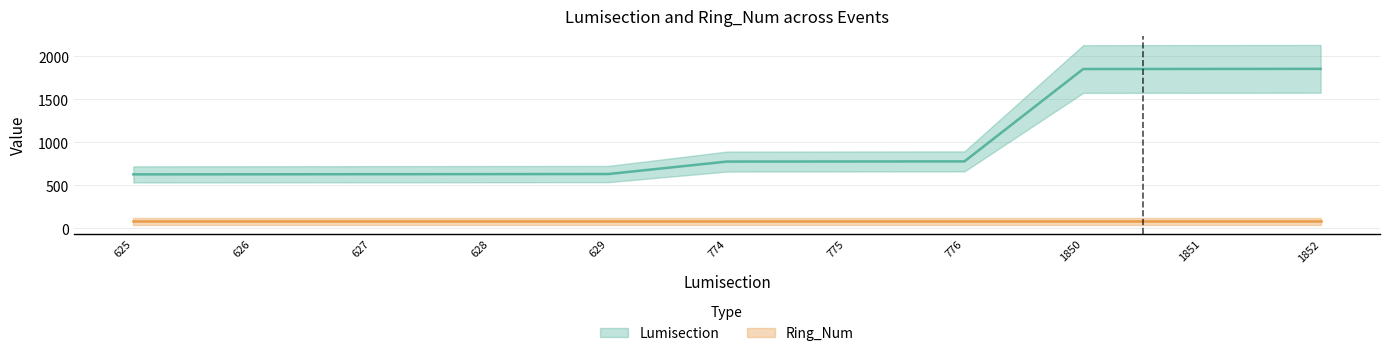

True or false: the data has more than 0 interior local peaks.

False